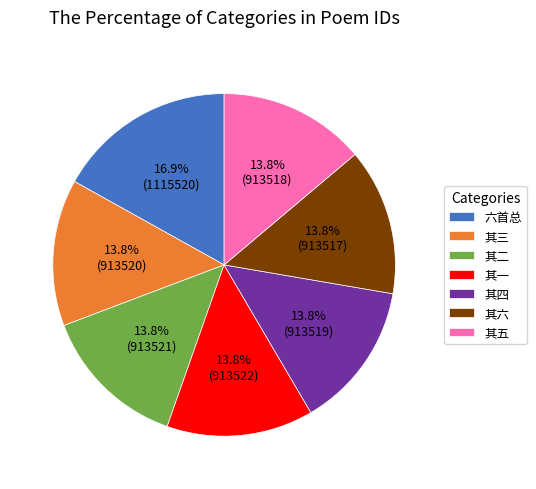

How much of the chart is everything except 其六?

86.2%